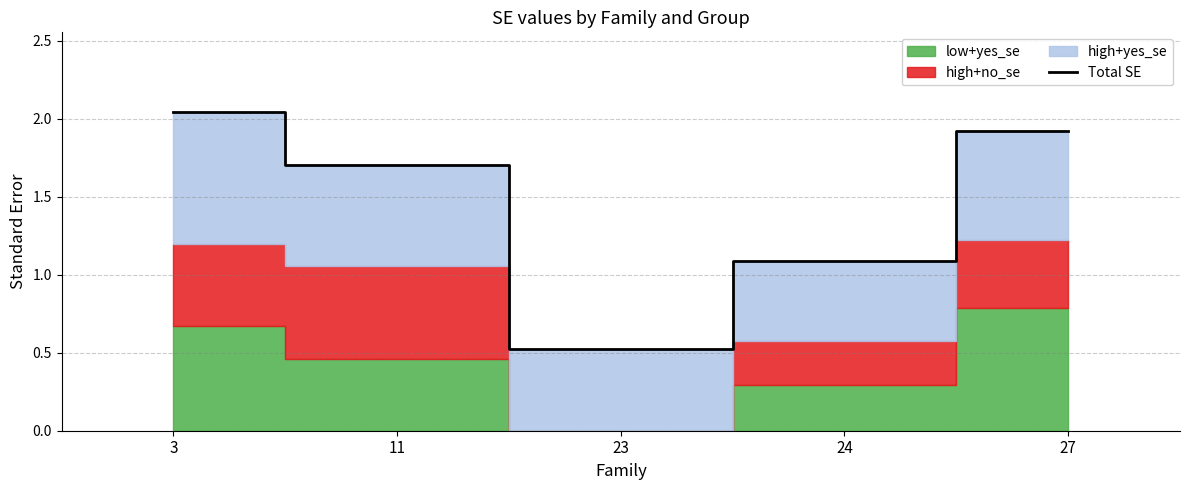

The value at 24 is 1.1. True or false?

True